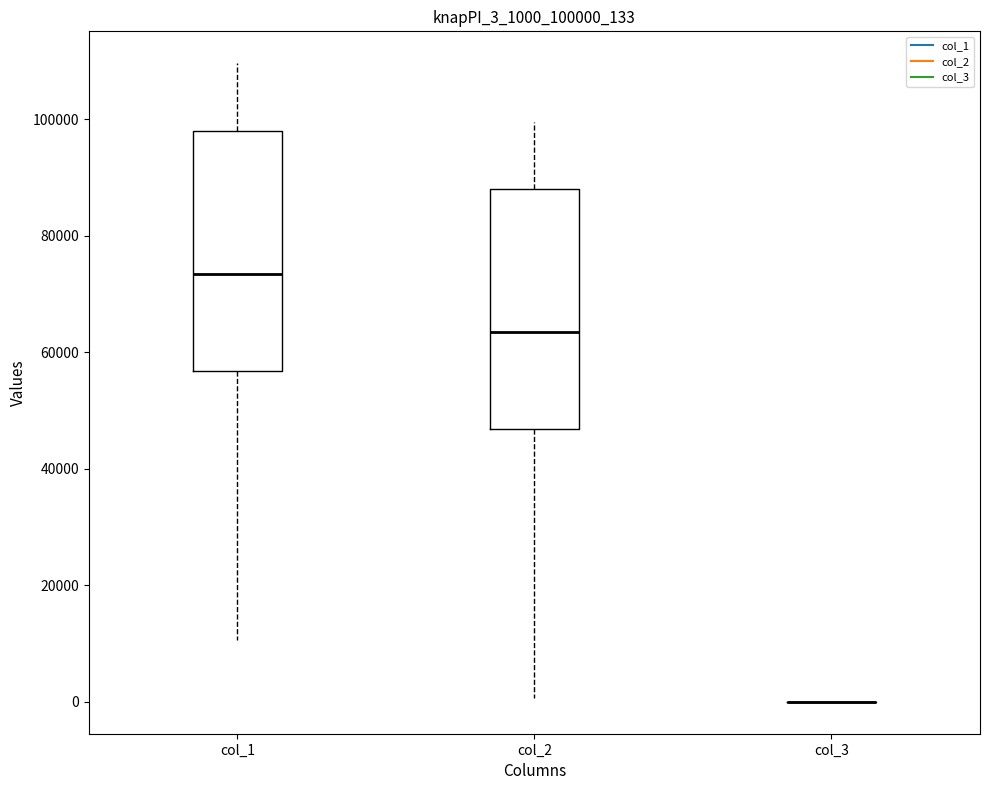

Reading left to right, read every box against the y-axis: the position of its median line, the range the box covers, and the ends of its whiskers. The values are not printed on the chart, so give them approximately, as read against the axis.

col_1: median 74000, box 56000 to 98000, whiskers 10000 to 110000
col_2: median 64000, box 46000 to 88000, whiskers 0 to 100000
col_3: box collapsed to a line at 0, whiskers 0 to 0